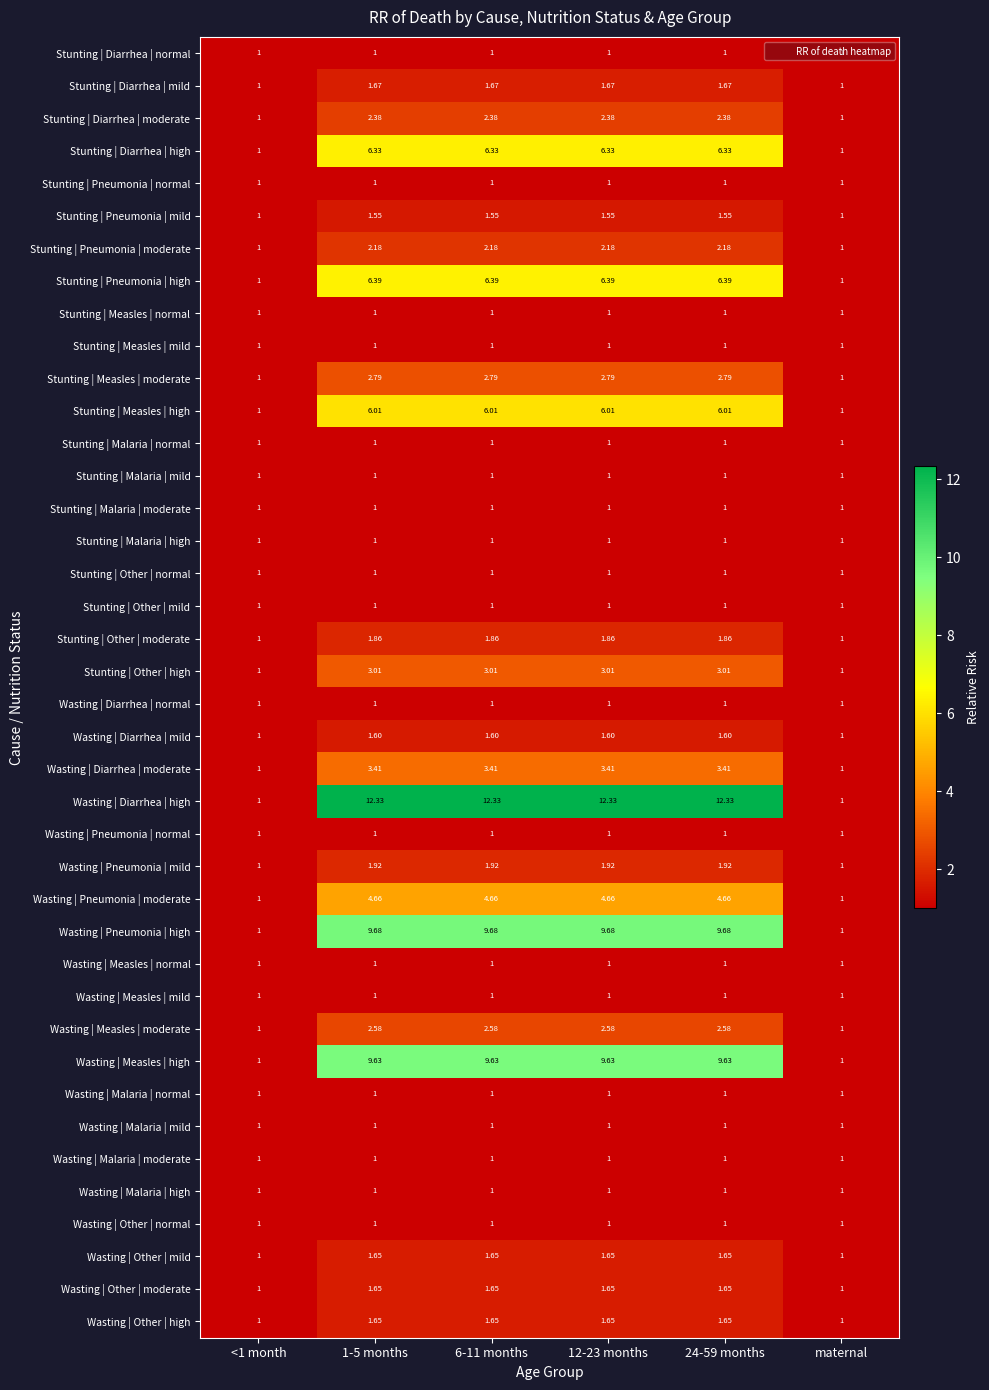

Which series has the largest total across all categories?

Wasting | Diarrhea | high